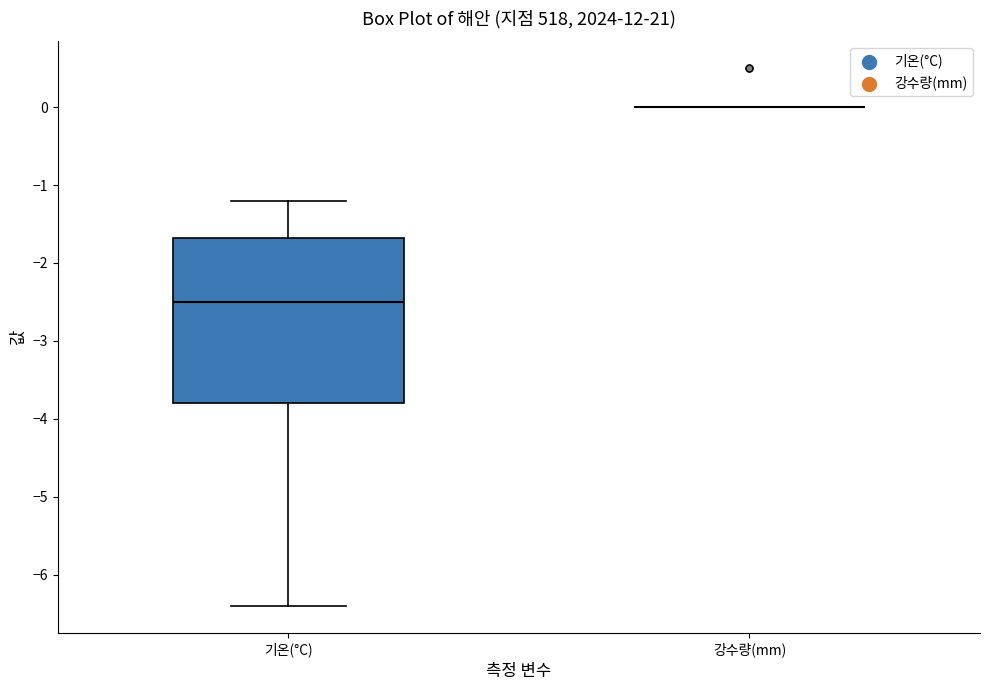

Which box is the tallest, from its lower edge to its upper edge?

기온(°C)